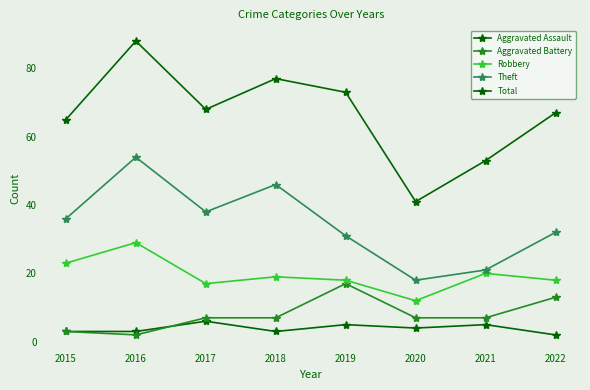

Is this an area chart (filled region under the line)?

No